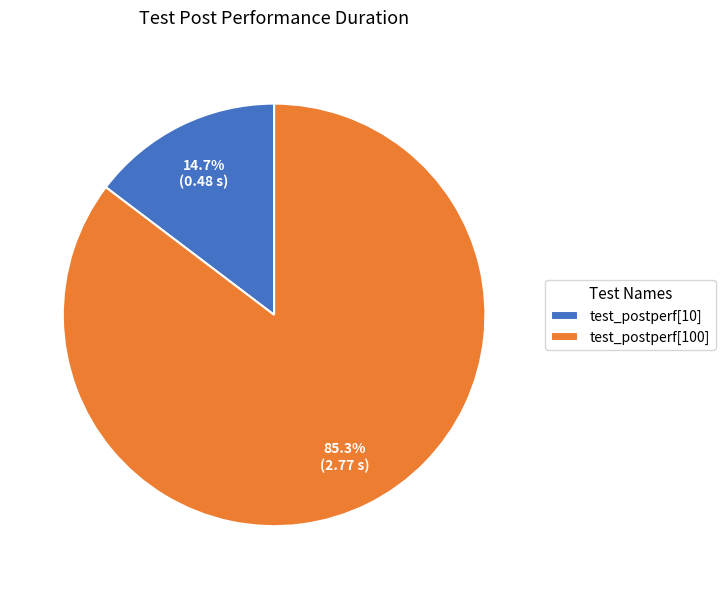

To the nearest percent, what portion does test_postperf[100] represent?

85%